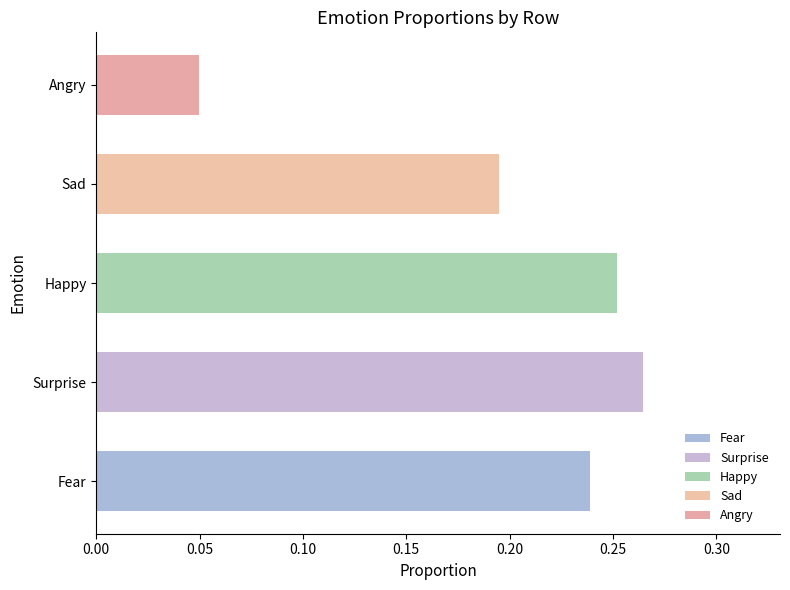

What is the total value across all series at Row 2?

1.0